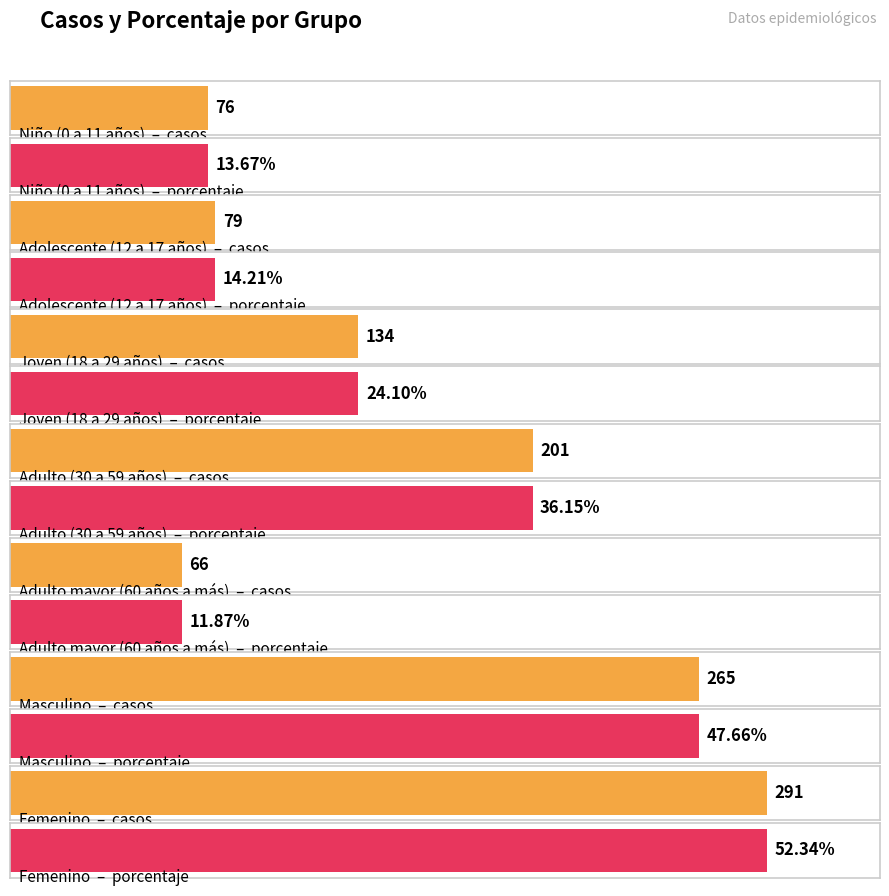

What is the average value of the casos series?

158.9